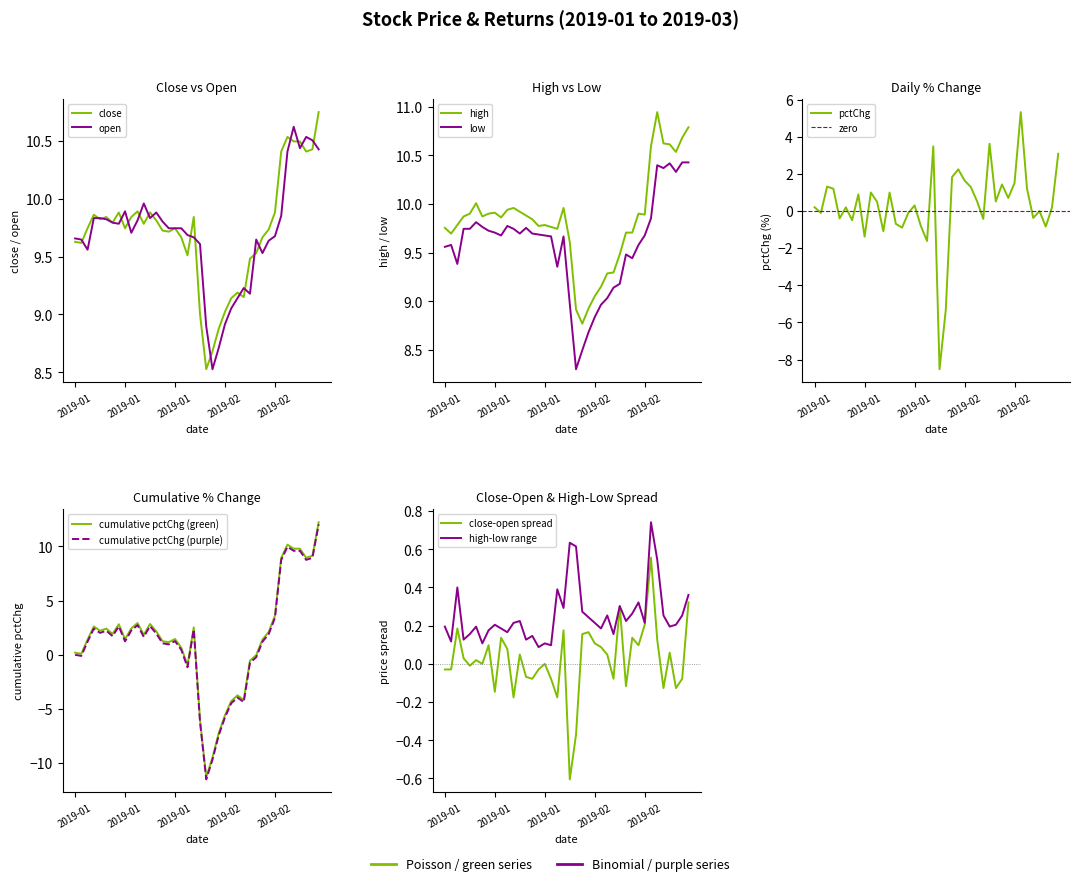

The value of high at 2019-01-08 is 15.7. True or false?

False